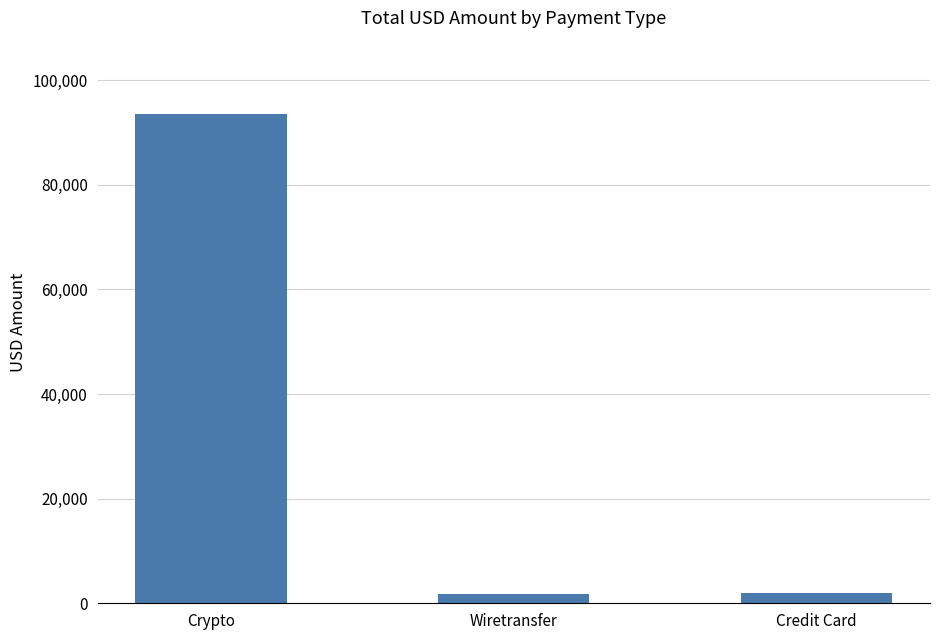

Are the bars horizontal?

No